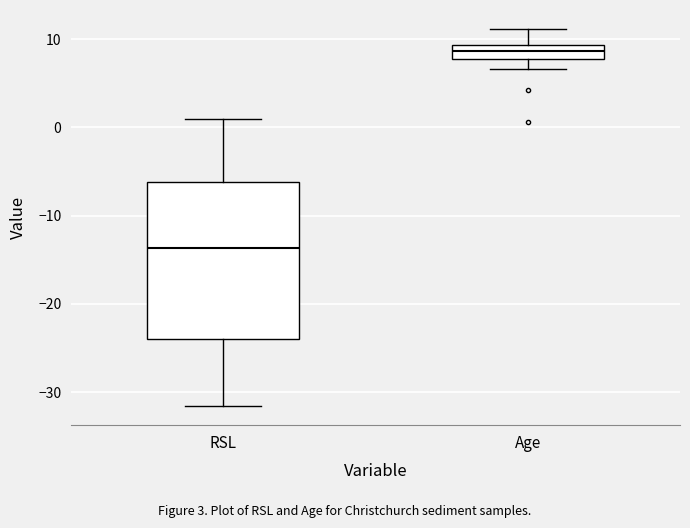

Reading left to right, transcribe this box plot: for each box, give where its median line is, the range the box spans, and where its two whiskers end, as read against the y-axis. The values are not printed on the chart, so give them approximately, as read against the axis.

RSL: median -14, box -24 to -6, whiskers -32 to 1
Age: median 9 (inside the box), box 8 to 9, whiskers 7 to 11